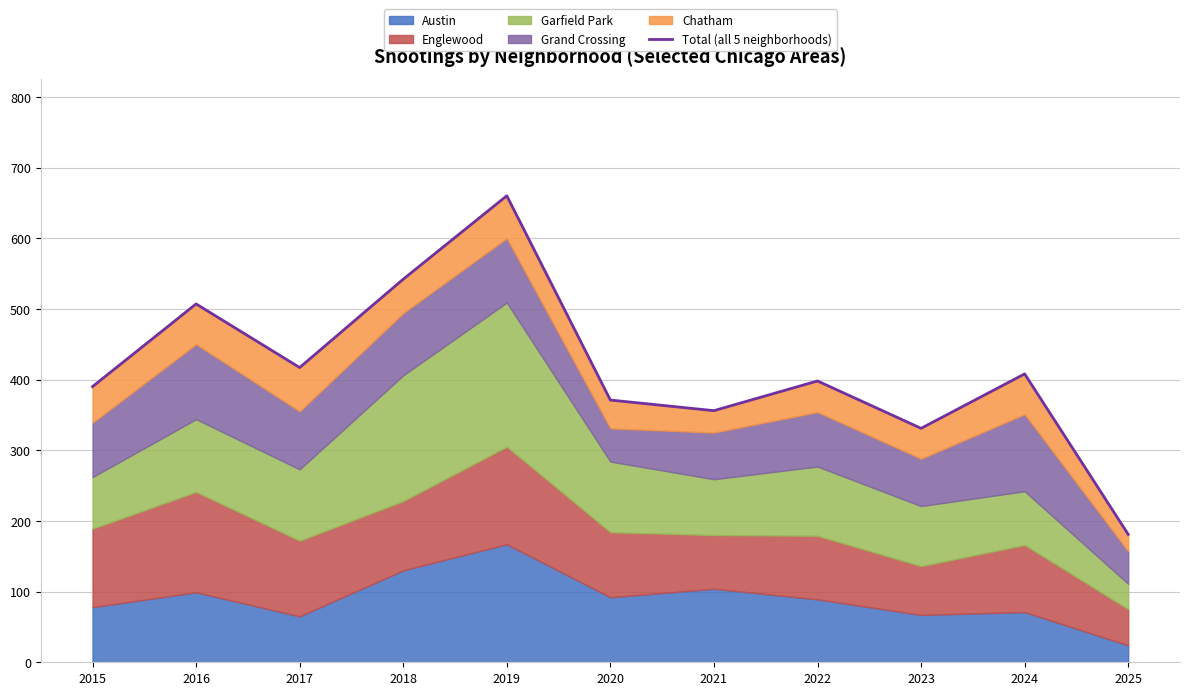

True or false: the data shows 507 at 2016.

True